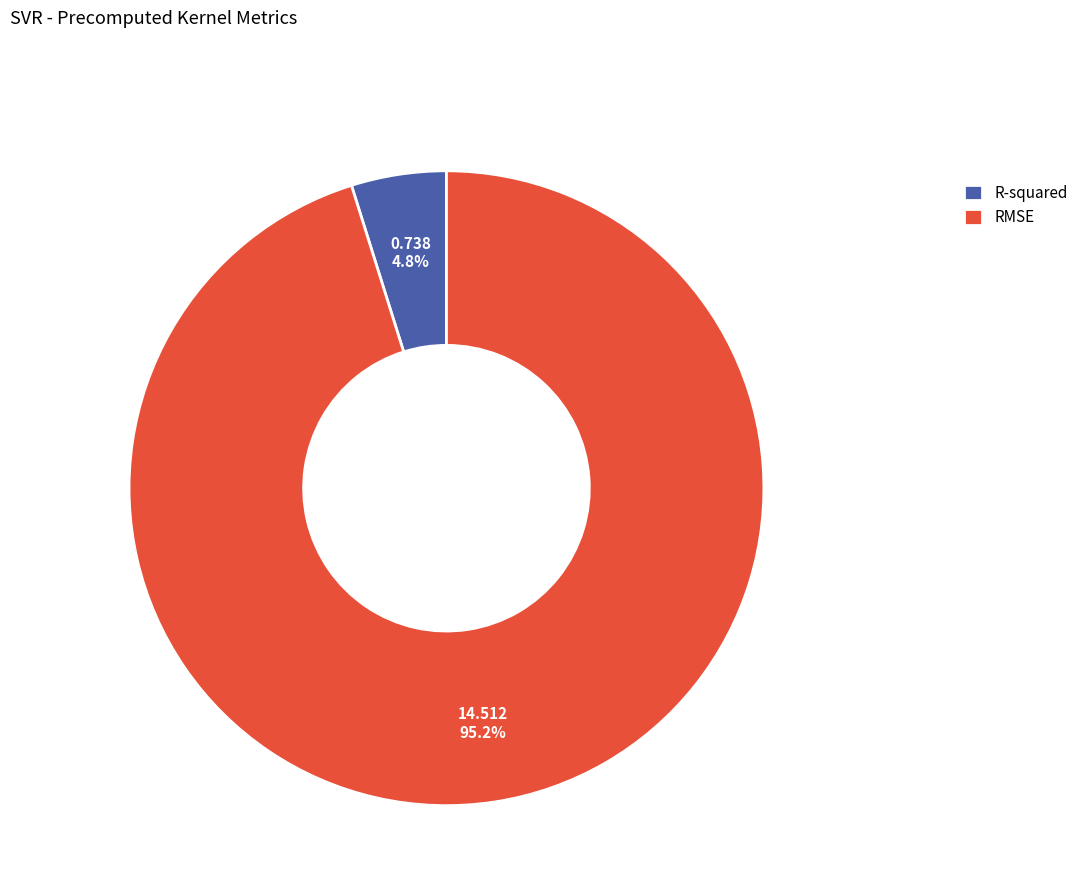

Between RMSE and R-squared, which is larger?

RMSE